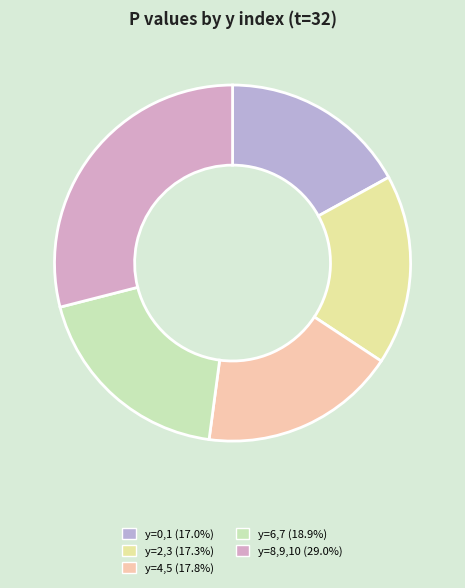

Count the number of slices in the pie.

5